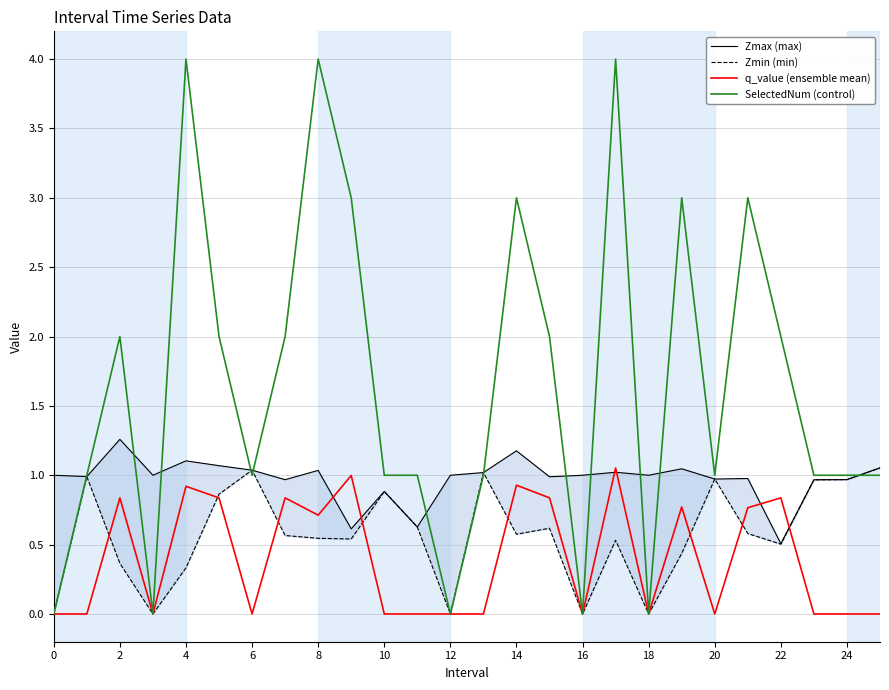

What is the value of the q_value (ensemble mean) point at the 6th from the left?

0.8